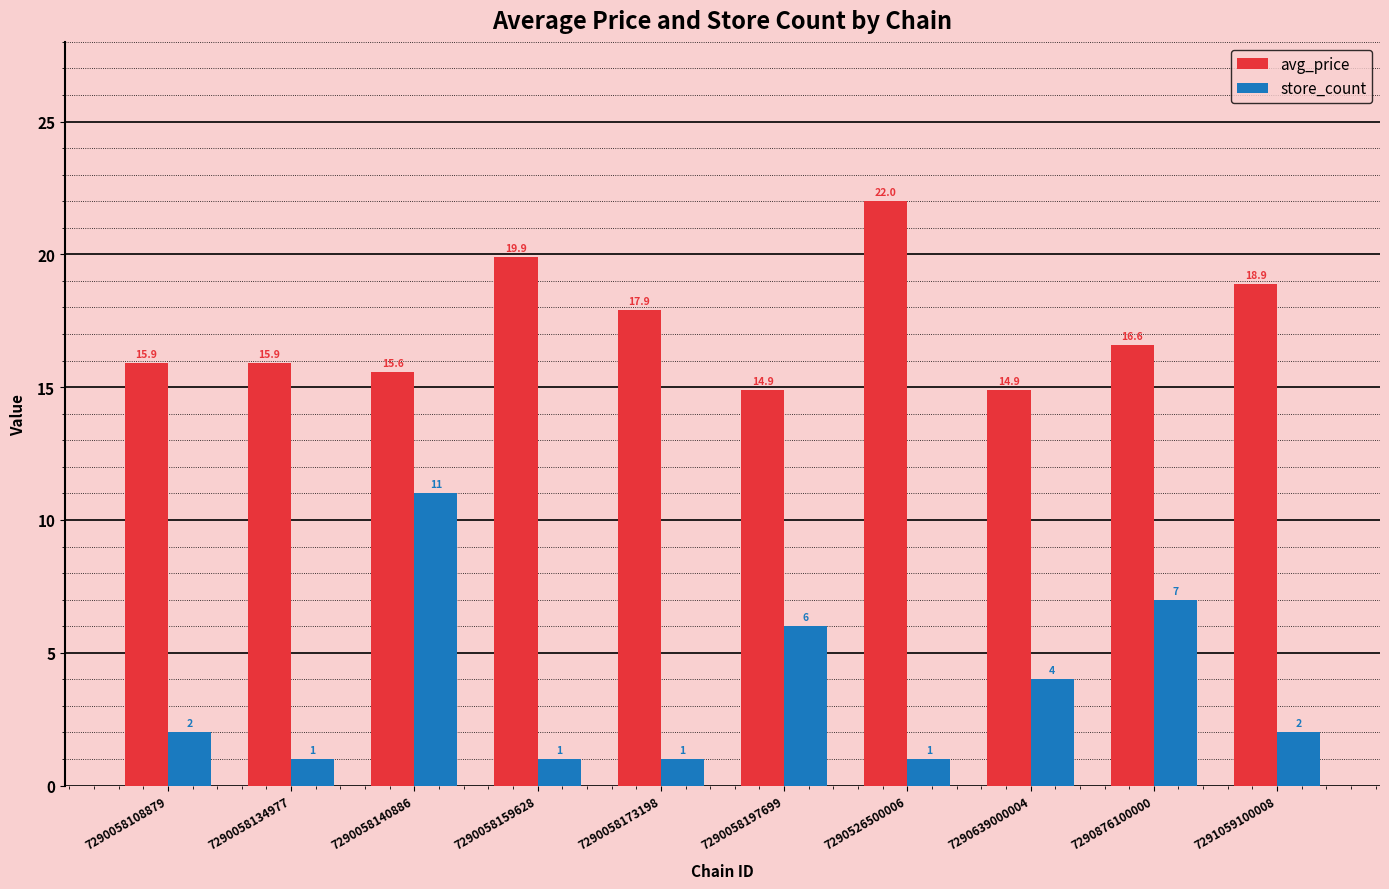

What is the difference between the avg_price values at 7290876100000 and 7290058173198?

1.3